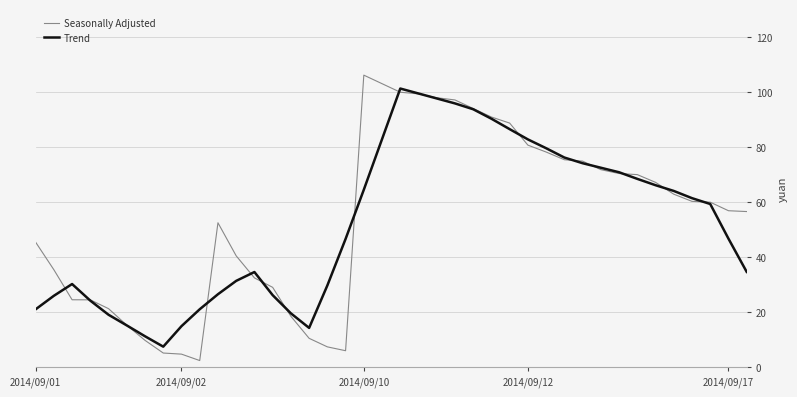

What is the maximum value for Trend?

101.2